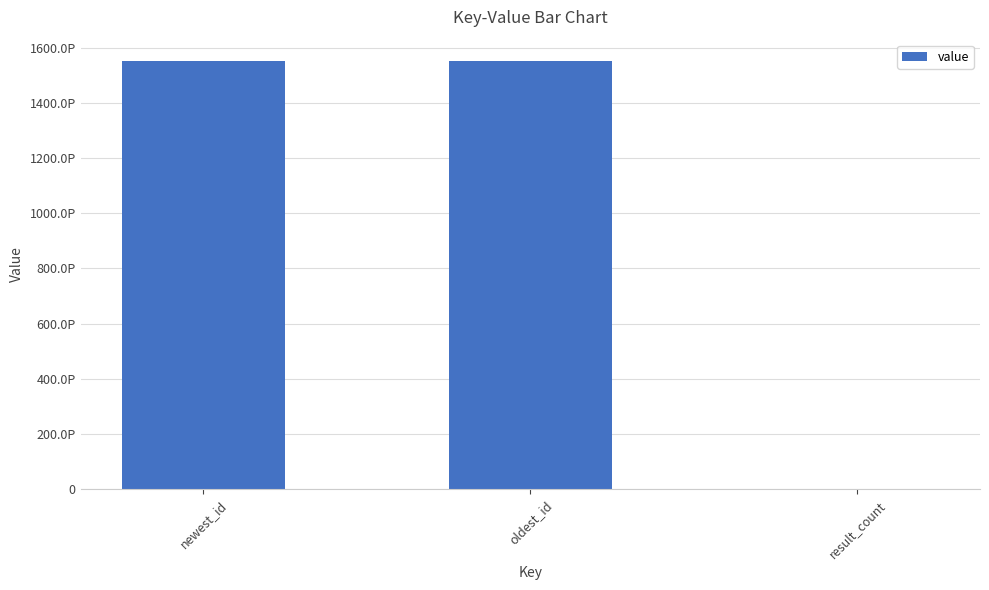

Which has a higher value, result_count or newest_id?

newest_id